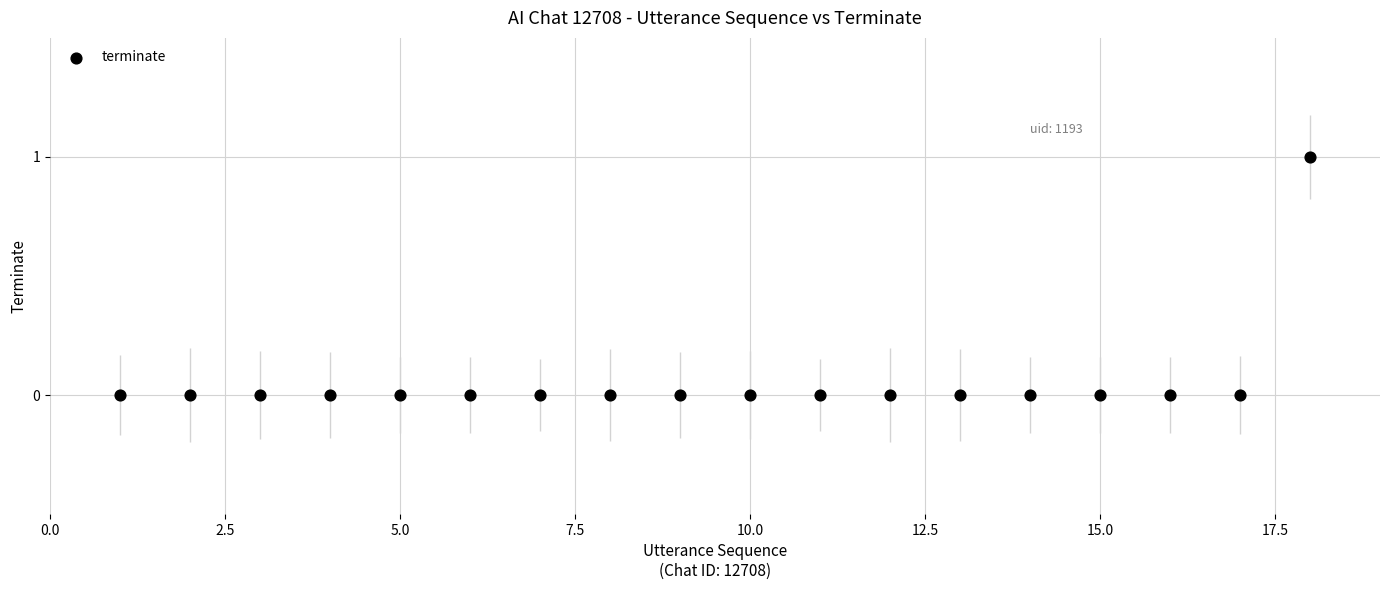

What is the range of X values (max minus min)?

17